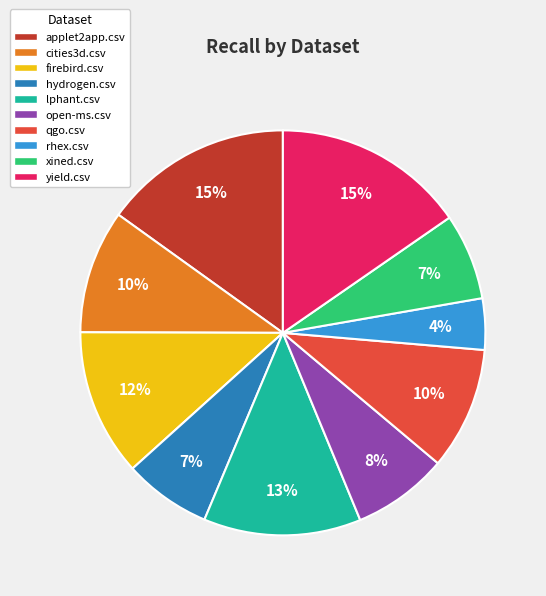

What percentage is the rhex.csv slice, to the nearest percent?

4%